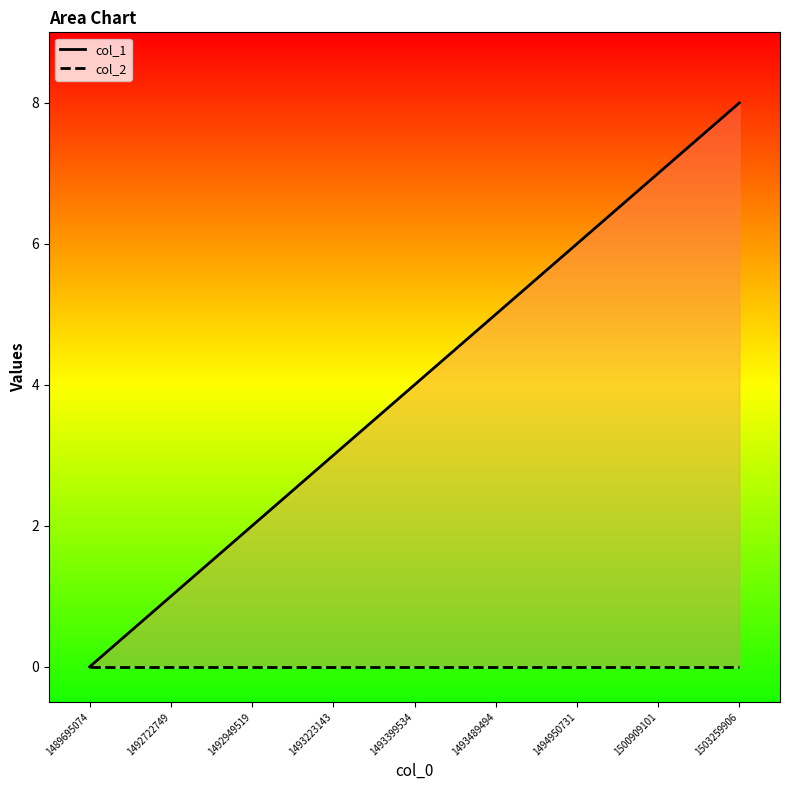

Rank the series at 1493223143 from lowest to highest value.

col_2 line, col_1 line